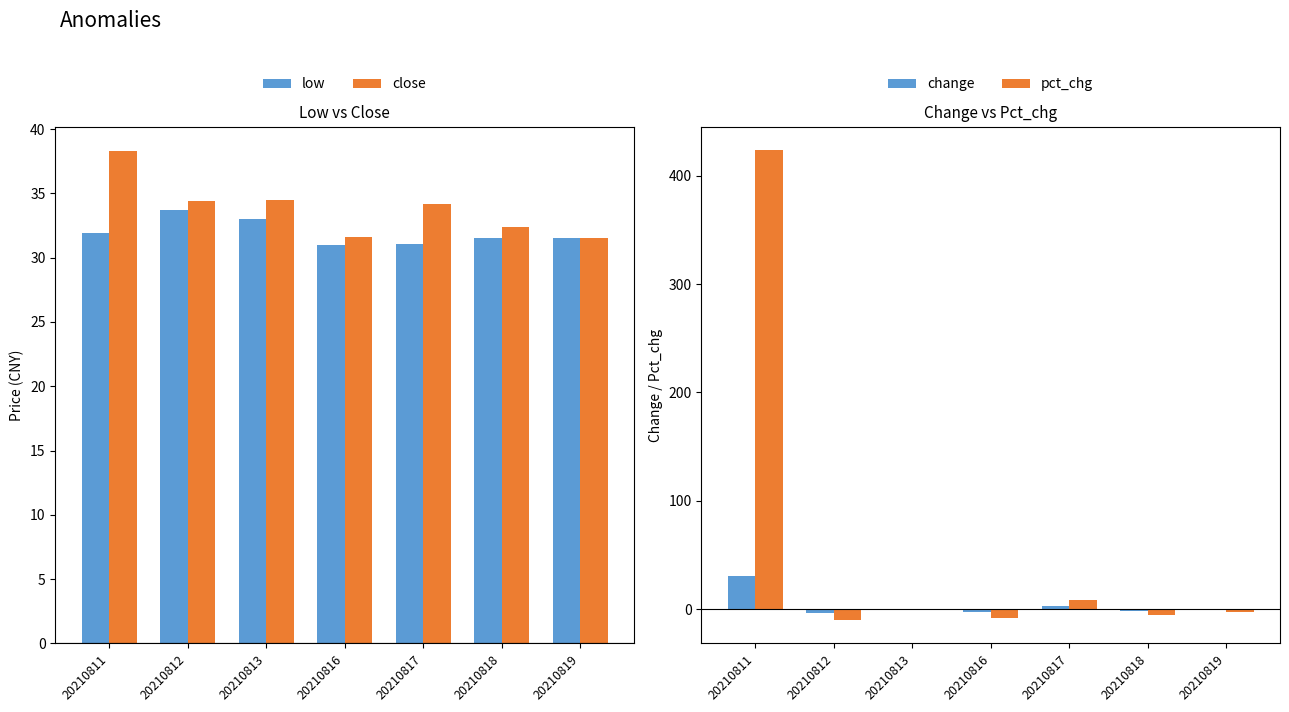

How many values in the close series exceed 34?

4